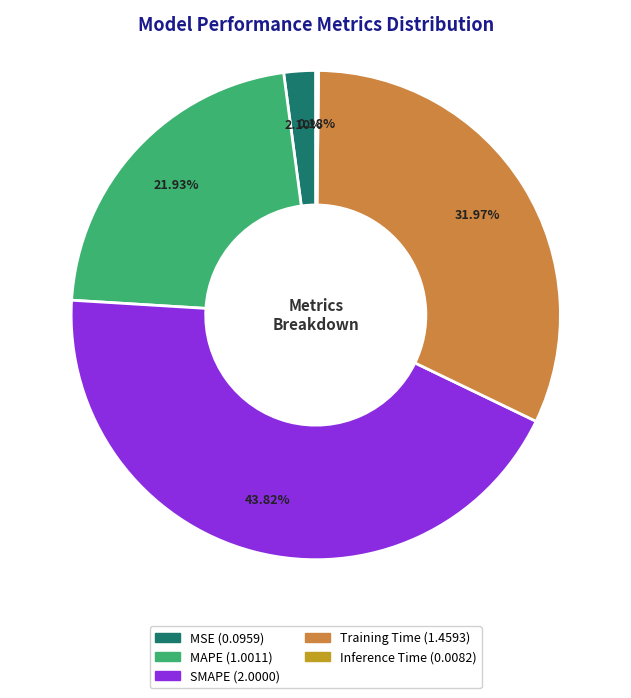

To the nearest percent, what is the average slice percentage?

20%